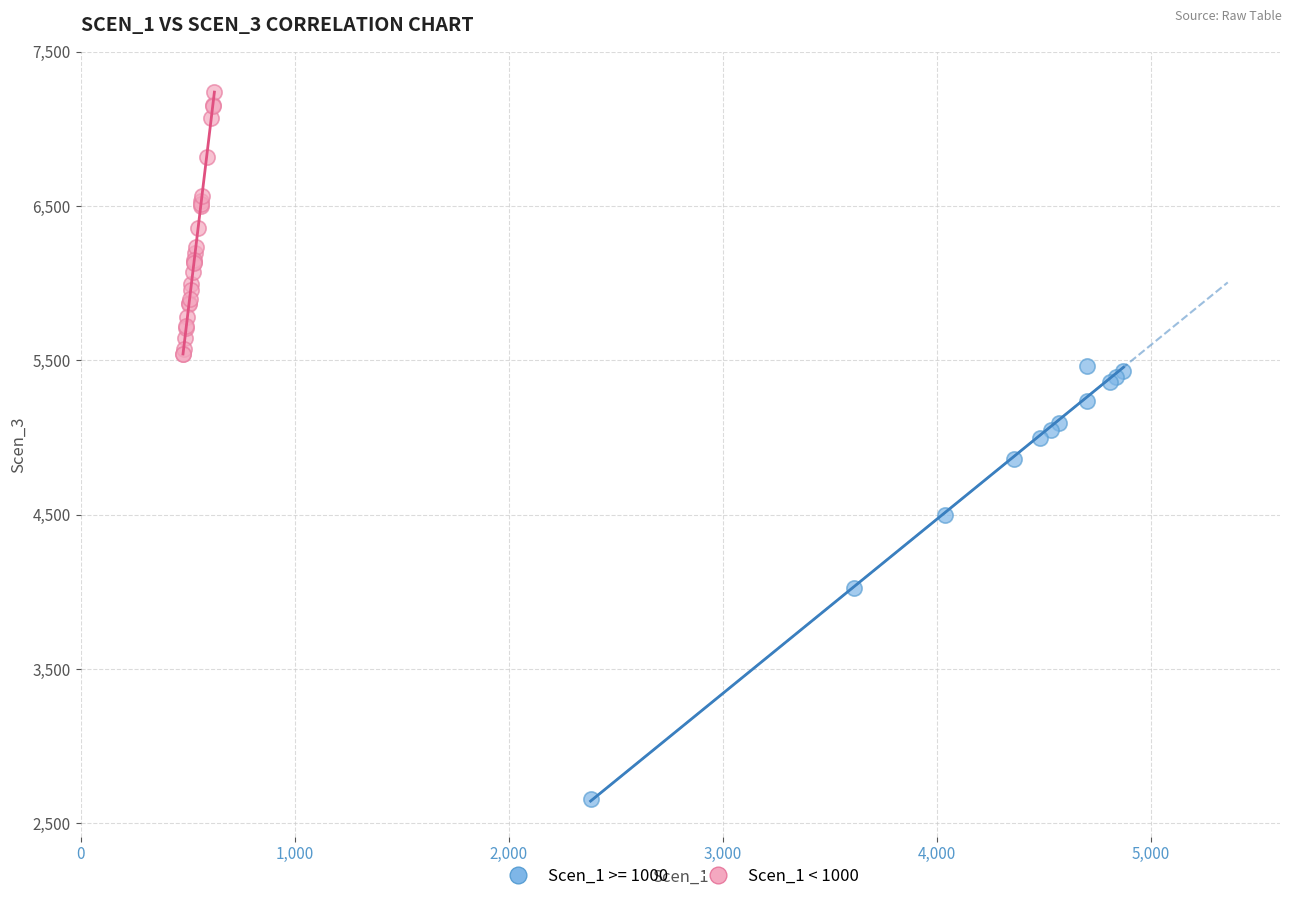

Which series reaches the minimum Y coordinate?

Scen_1 >= 1000